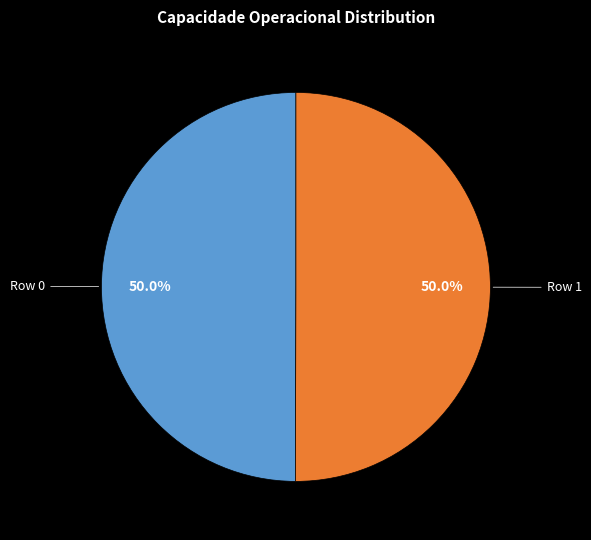

True or false: Row 0 accounts for 35% of the total.

False